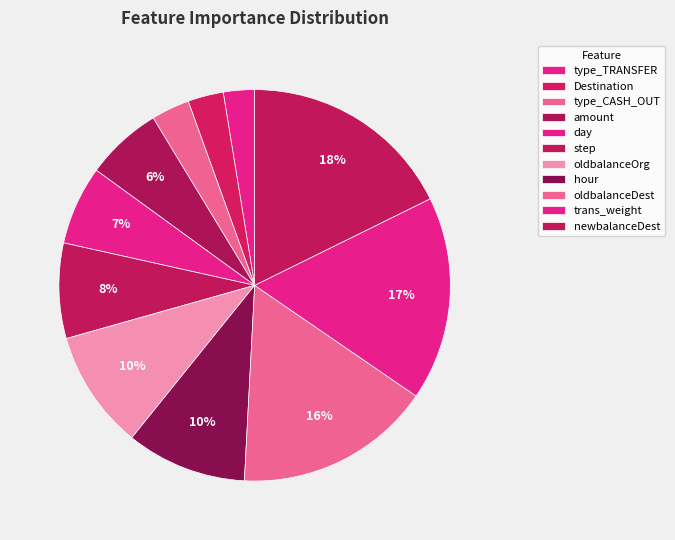

Is it true that type_TRANSFER is 13% of the pie?

False